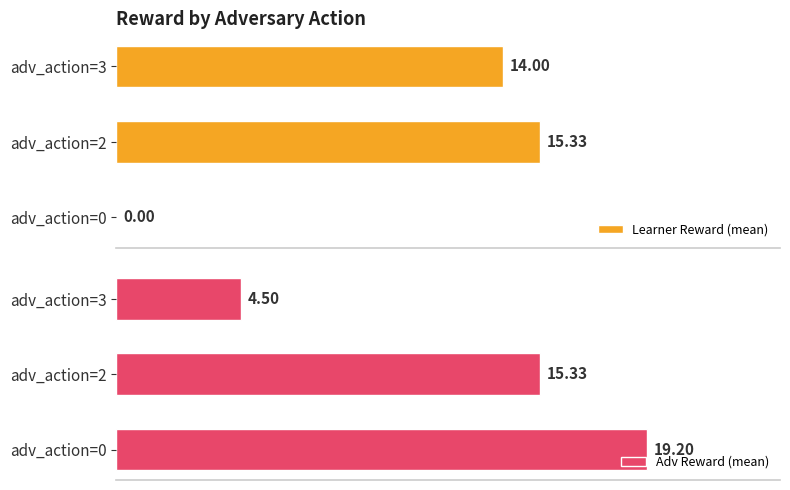

What is the spread (max minus min) of values at adv_action=0?

19.2